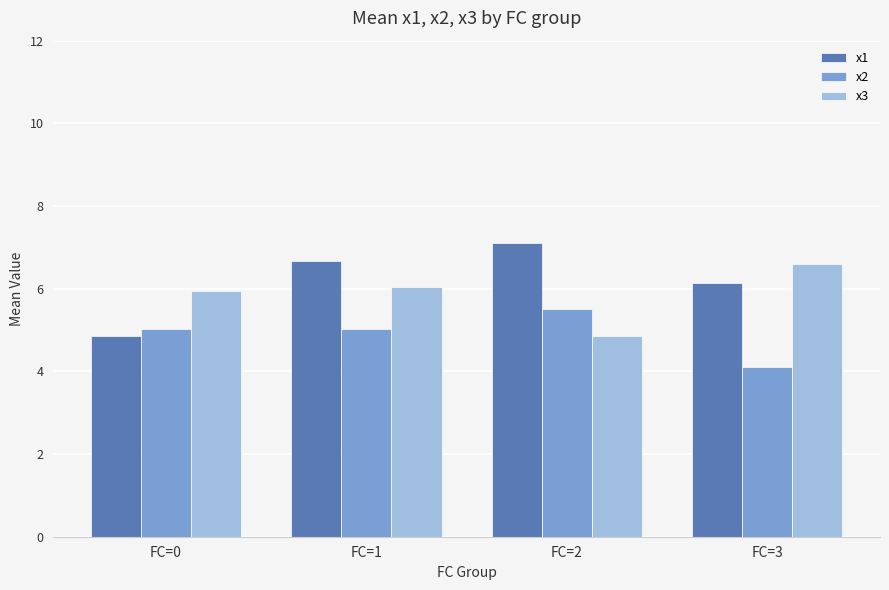

Where does the x1 series first go above 6?

FC=1